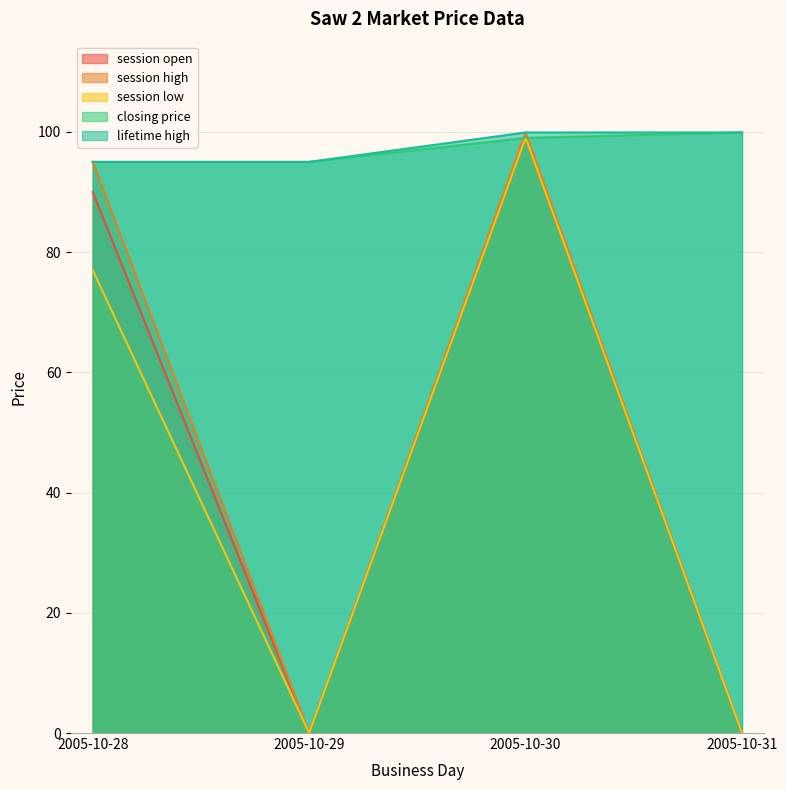

True or false: lifetime high has more than 2 points higher than both neighbors.

False